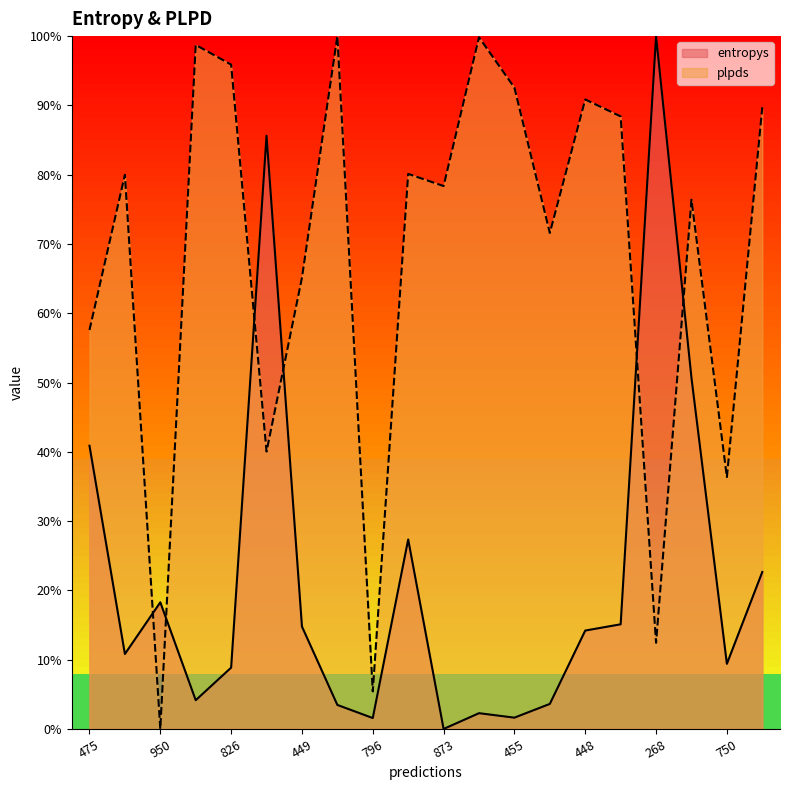

True or false: plpds and entropys intersect in this chart.

True